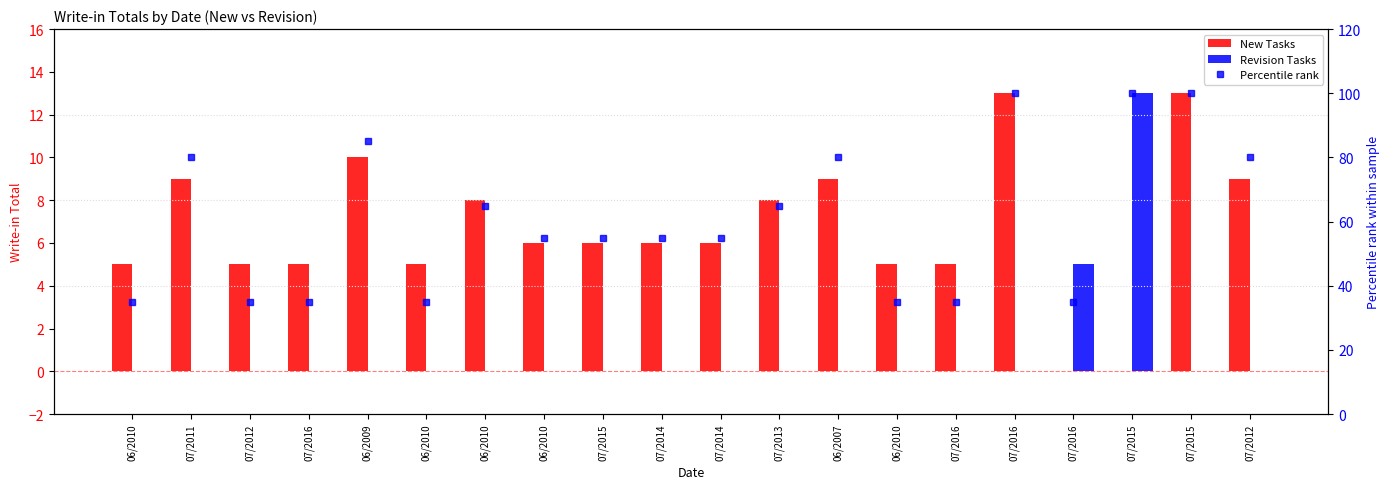

What is the label of the 9th bar from the left?

07/2015